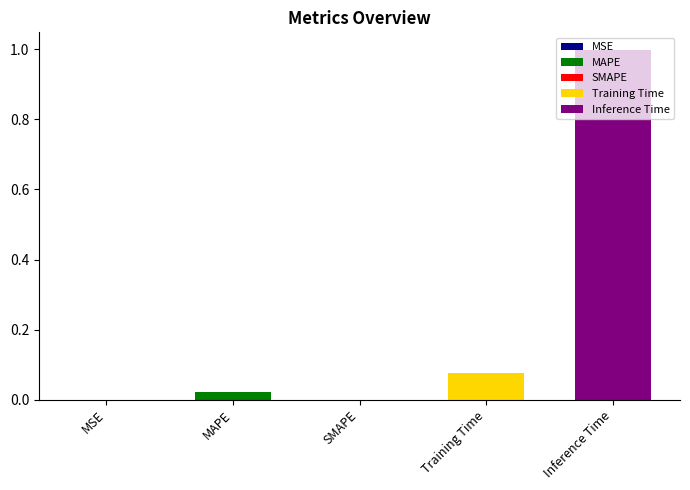

Rank the categories by value from lowest to highest.

SMAPE, MSE, MAPE, Training Time, Inference Time